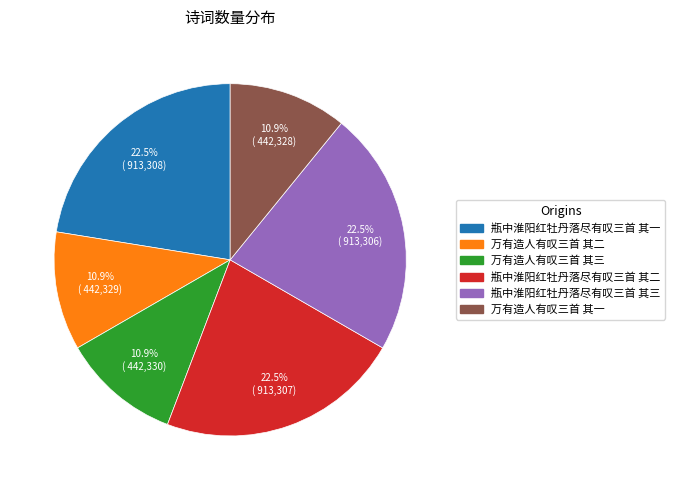

Approximately how many times larger is the value at 万有造人有叹三首 其二 compared to 瓶中淮阳红牡丹落尽有叹三首 其三?

0.5